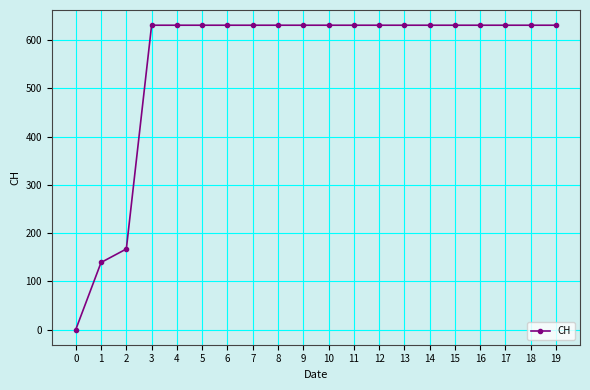

Approximately how many times larger is the value at 14 compared to 9?

1.0